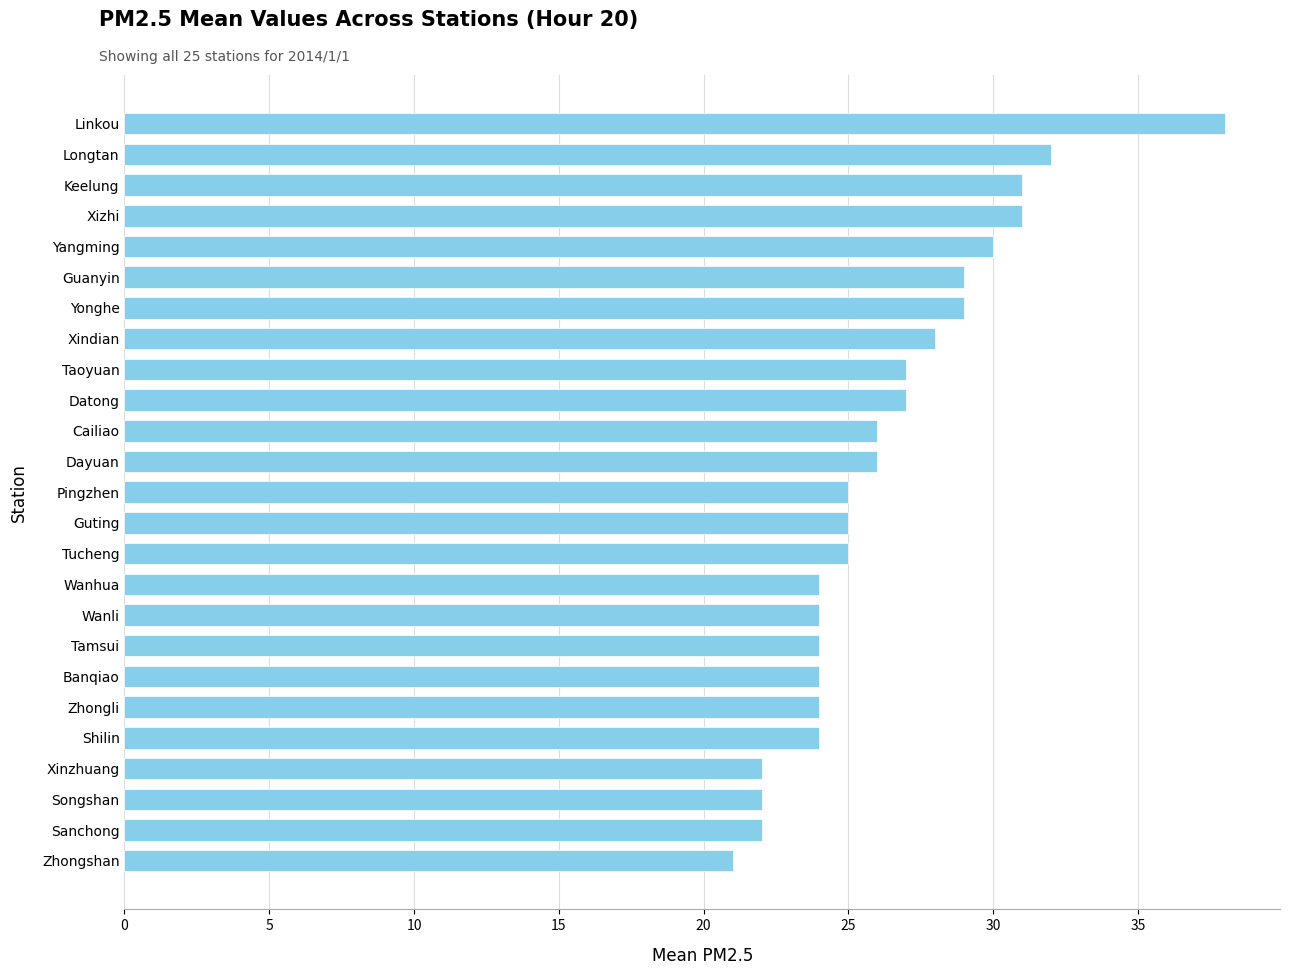

What is the maximum value shown in the chart?

38